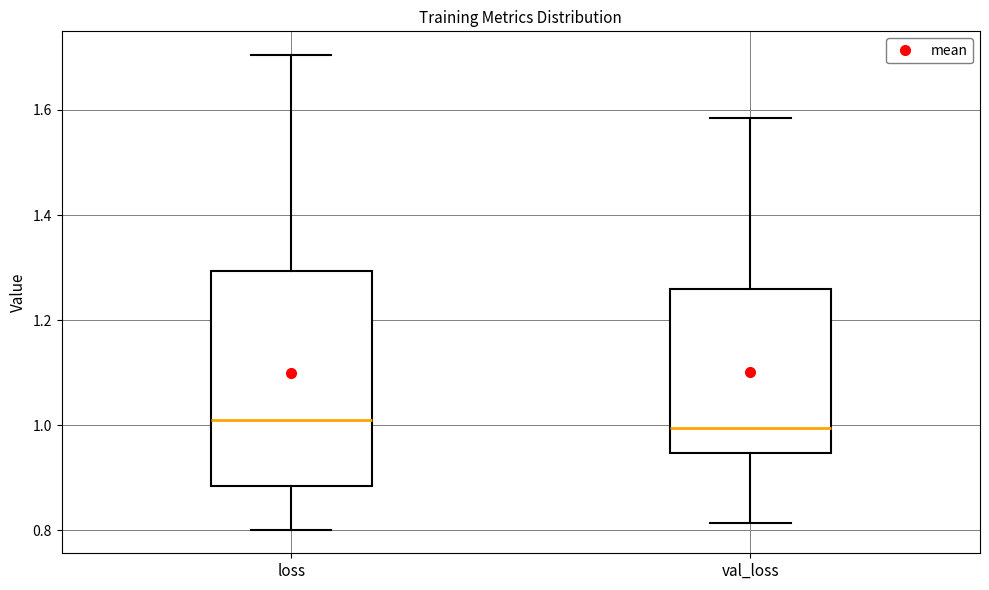

Reading left to right, transcribe this box plot: for each box, give where its median line is, the range the box spans, and where its two whiskers end, as read against the y-axis. The values are not printed on the chart, so give them approximately, as read against the axis.

loss: median 1.02, box 0.88 to 1.30, whiskers 0.80 to 1.70
val_loss: median 1.00, box 0.94 to 1.26, whiskers 0.82 to 1.58